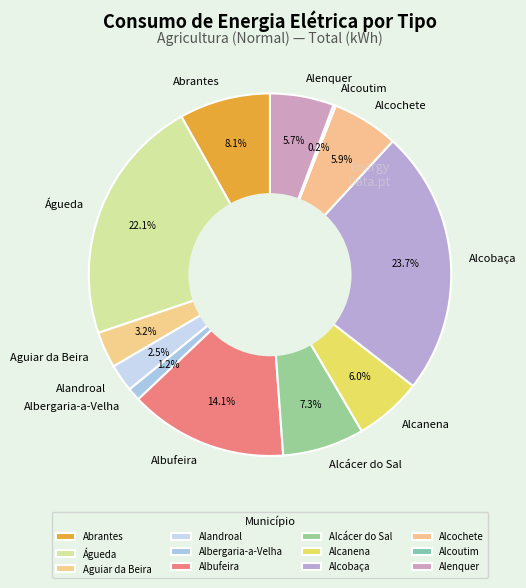

What is the ratio of the value at Águeda to the value at Alcobaça?

0.9